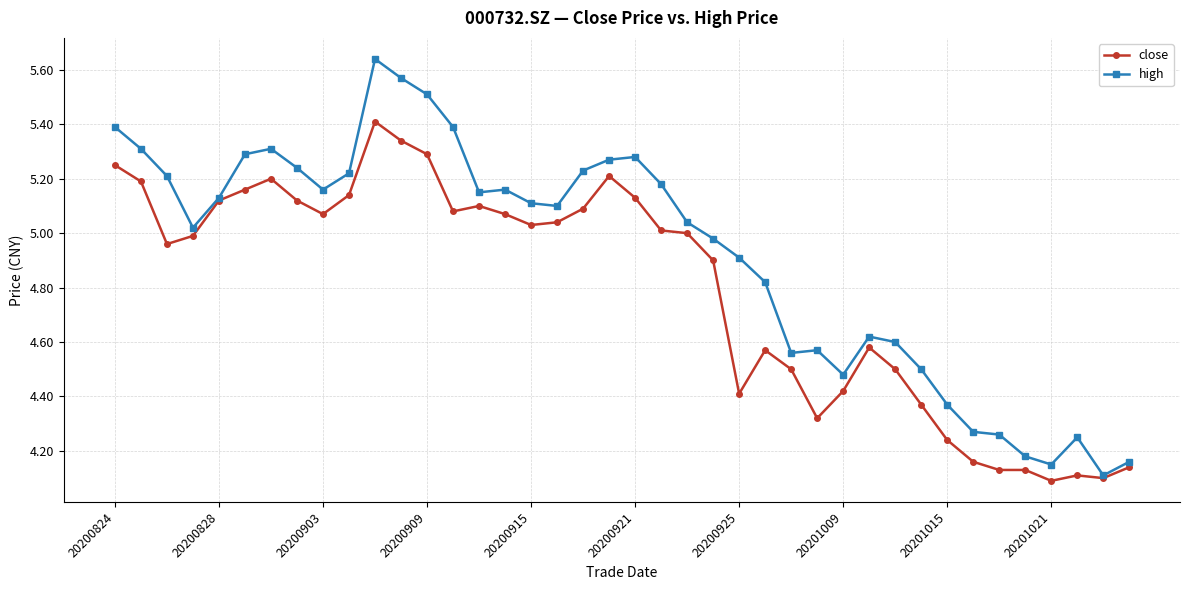

In high, how many points are lower than both neighbors (excluding endpoints)?

8